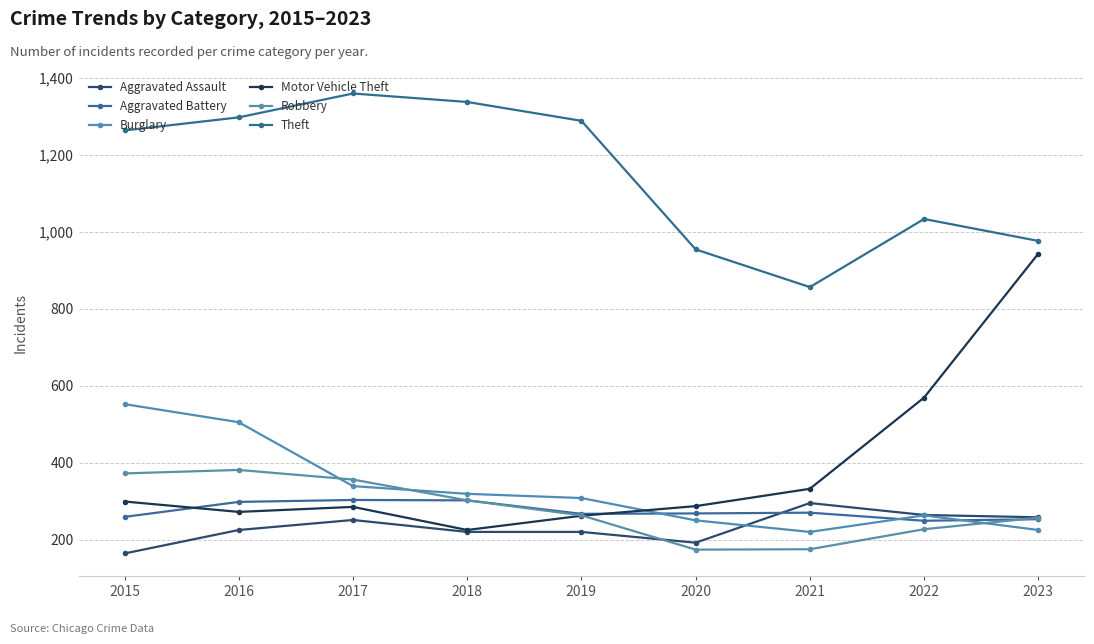

Which category has the lowest value across all series?

2015